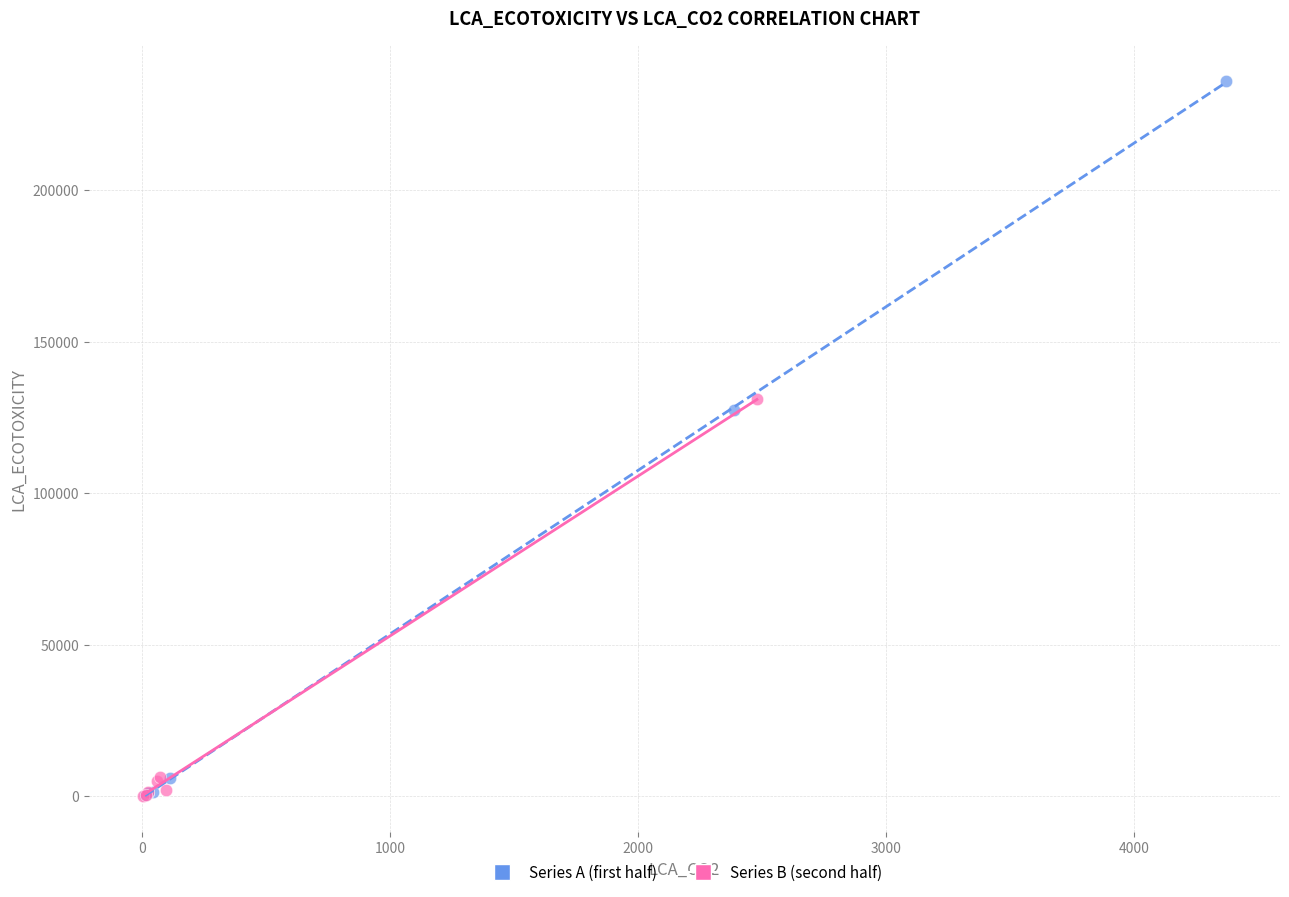

Which series contains the highest Y value?

Series A (first half)